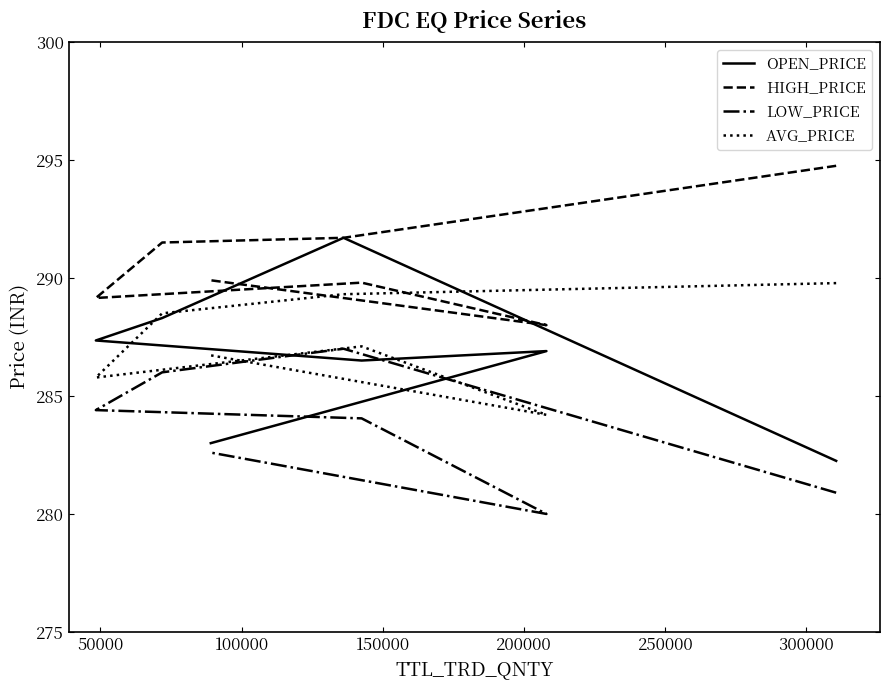

The HIGH_PRICE series shows 182.0 at 0. True or false?

False